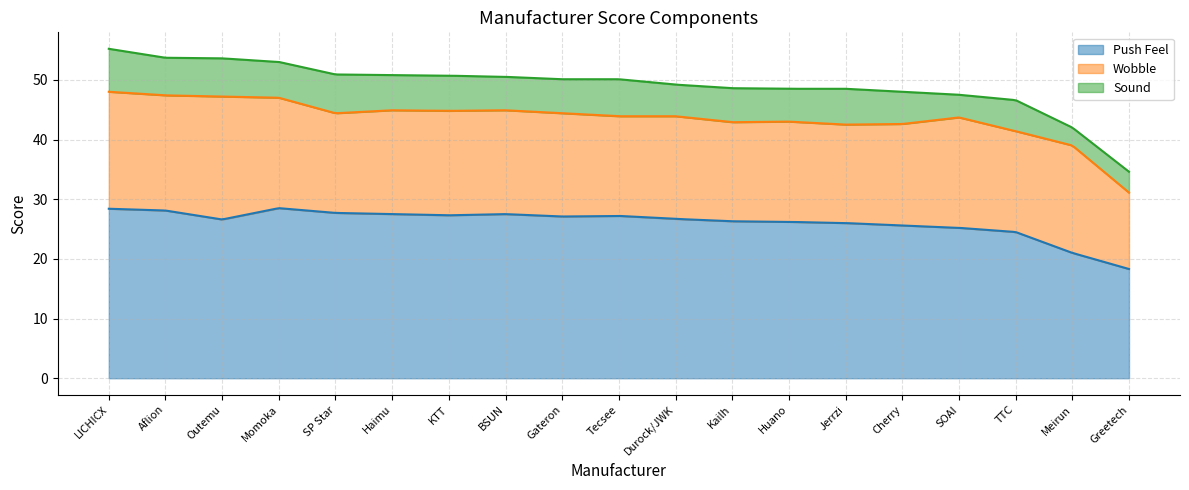

The value of Push Feel at Greetech is 25.7. True or false?

False